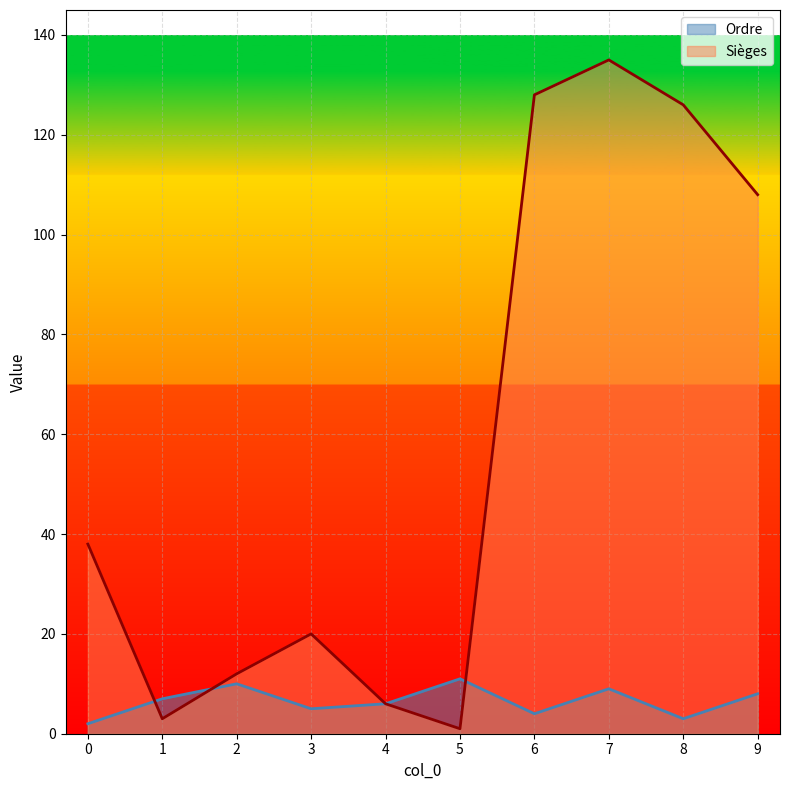

What is the minimum value for Ordre?

2